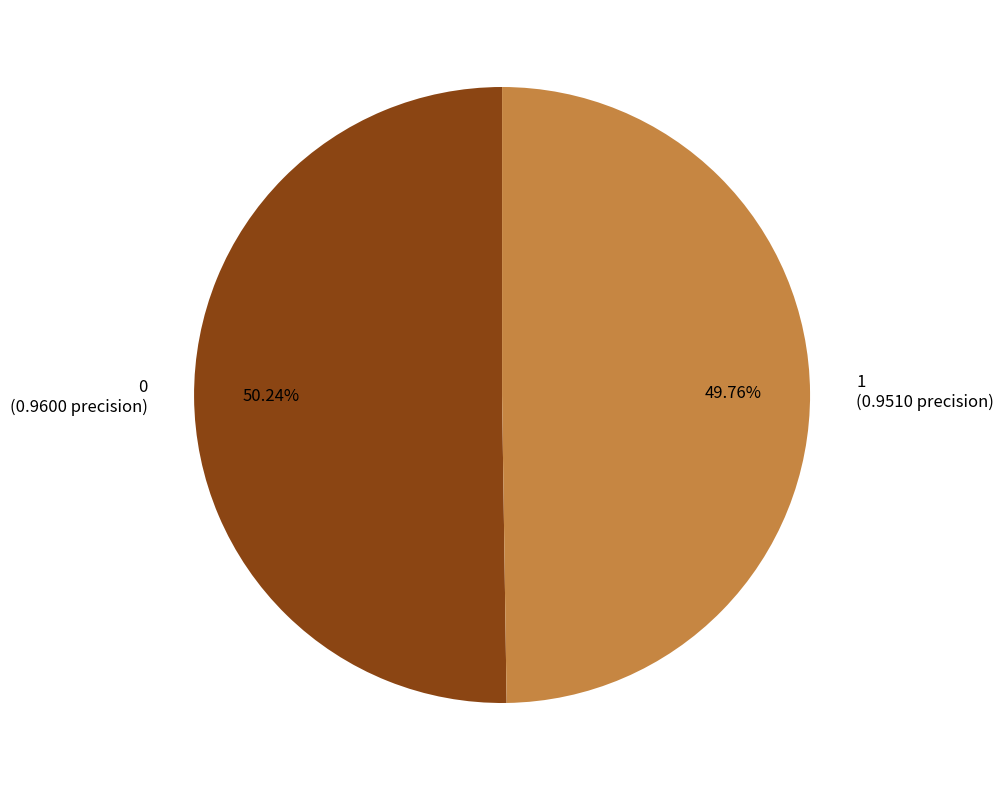

The 0 slice represents 50% of the pie. True or false?

True